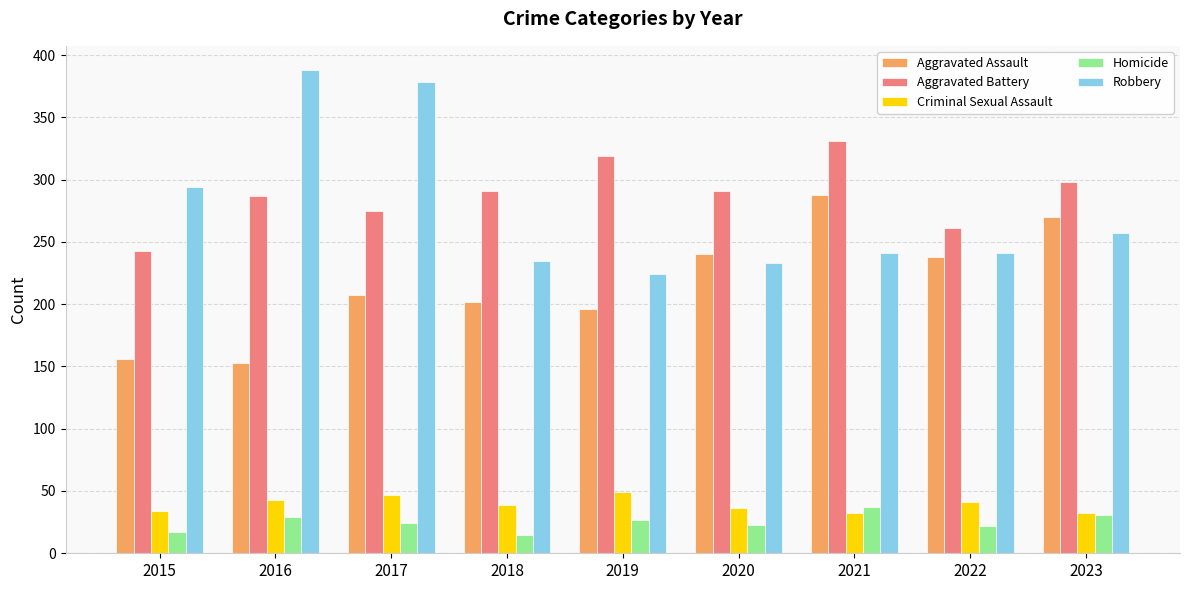

Which series has the largest range (max minus min)?

Robbery